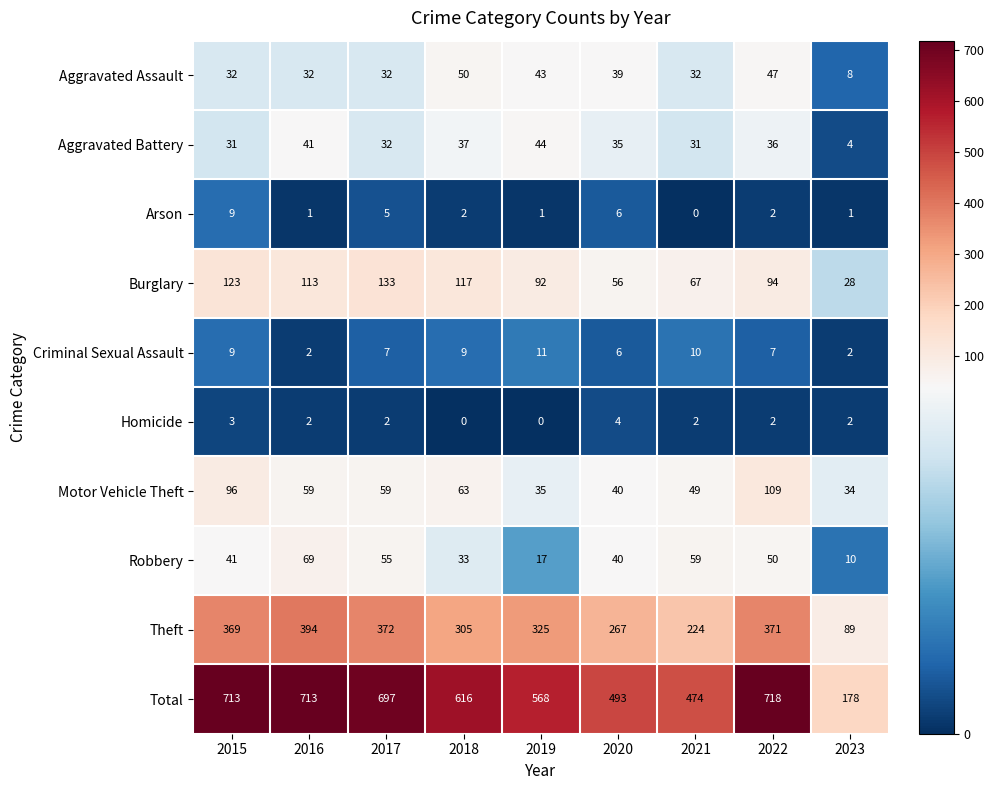

What is the maximum value shown in the chart?

718